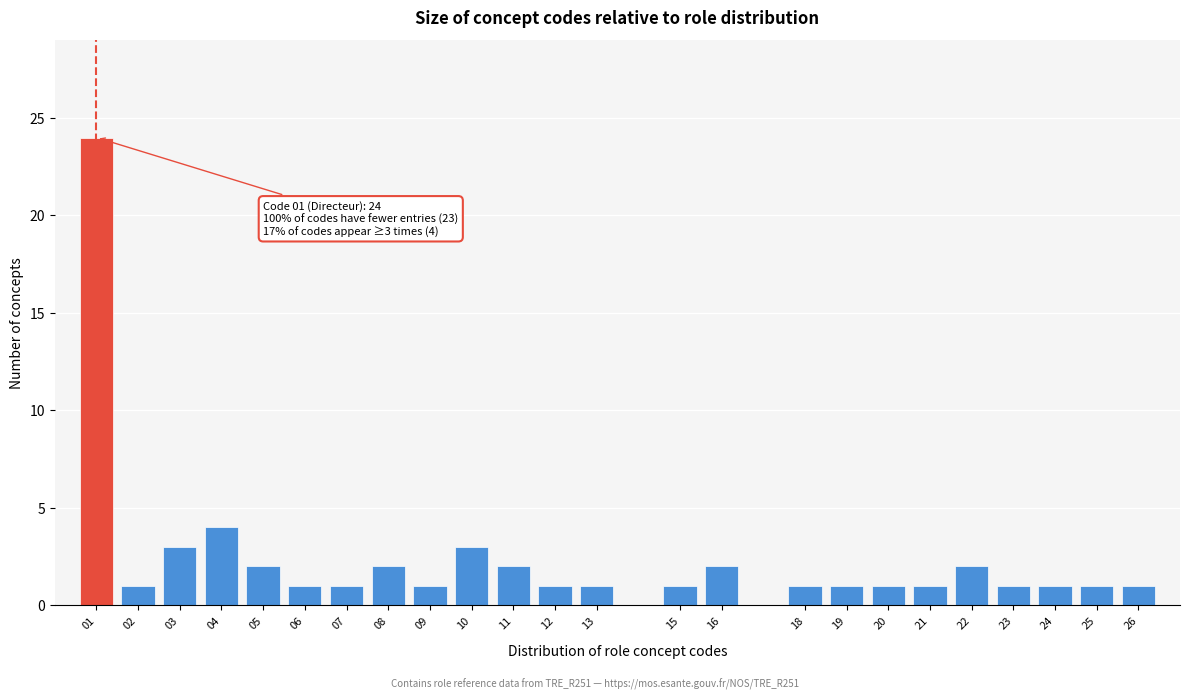

Reading right to left, what are all the values shown in this chart?

26=1	25=1	24=1	23=1	22=2	21=1	20=1	19=1	18=1	16=2	15=1	13=1	12=1	11=2	10=3	09=1	08=2	07=1	06=1	05=2	04=4	03=3	02=1	01=24